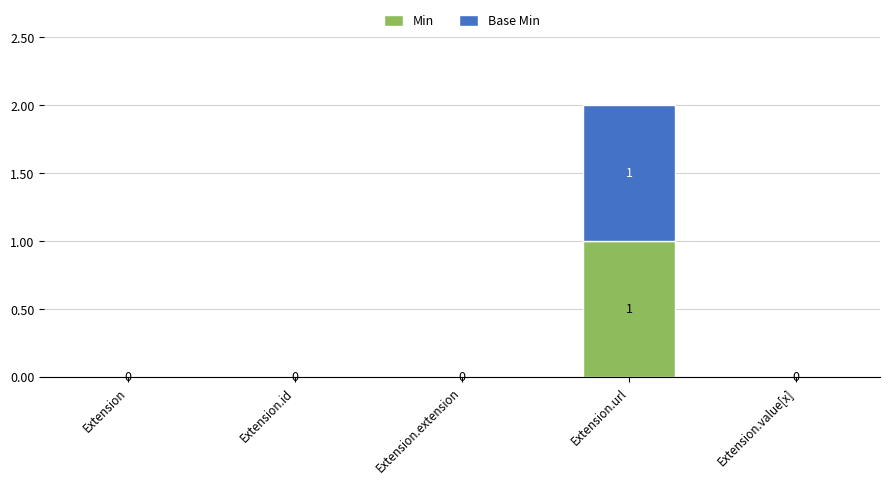

Reading left to right, transcribe the values for Min.

Extension=0	Extension.id=0	Extension.extension=0	Extension.url=1	Extension.value[x]=0